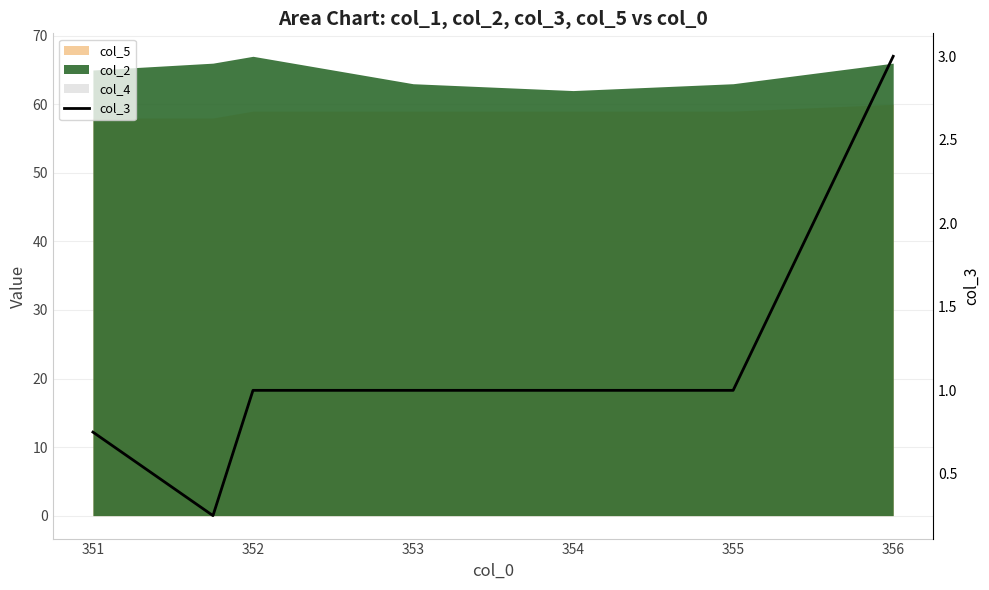

How many lines are shown in the chart?

1